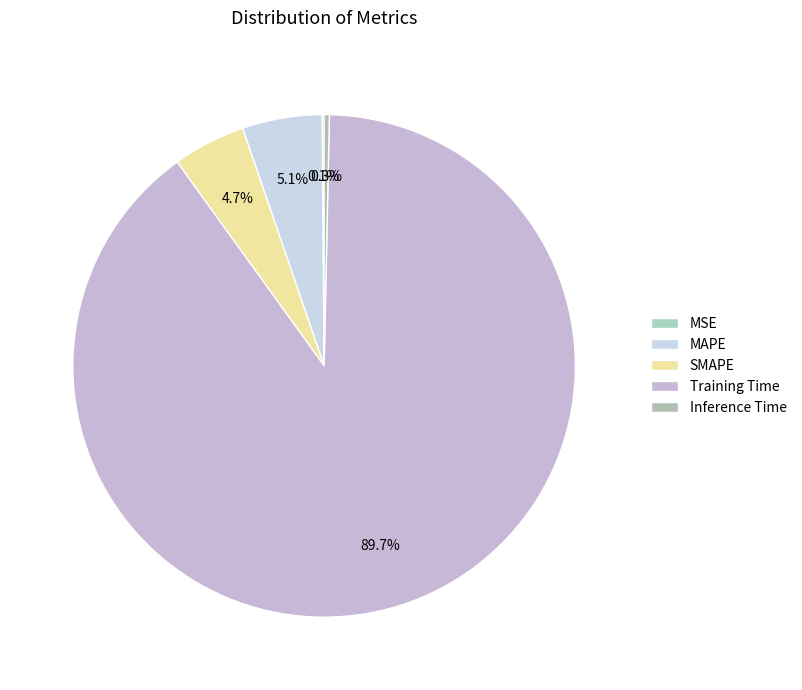

To the nearest percent, what is the average slice percentage?

20%